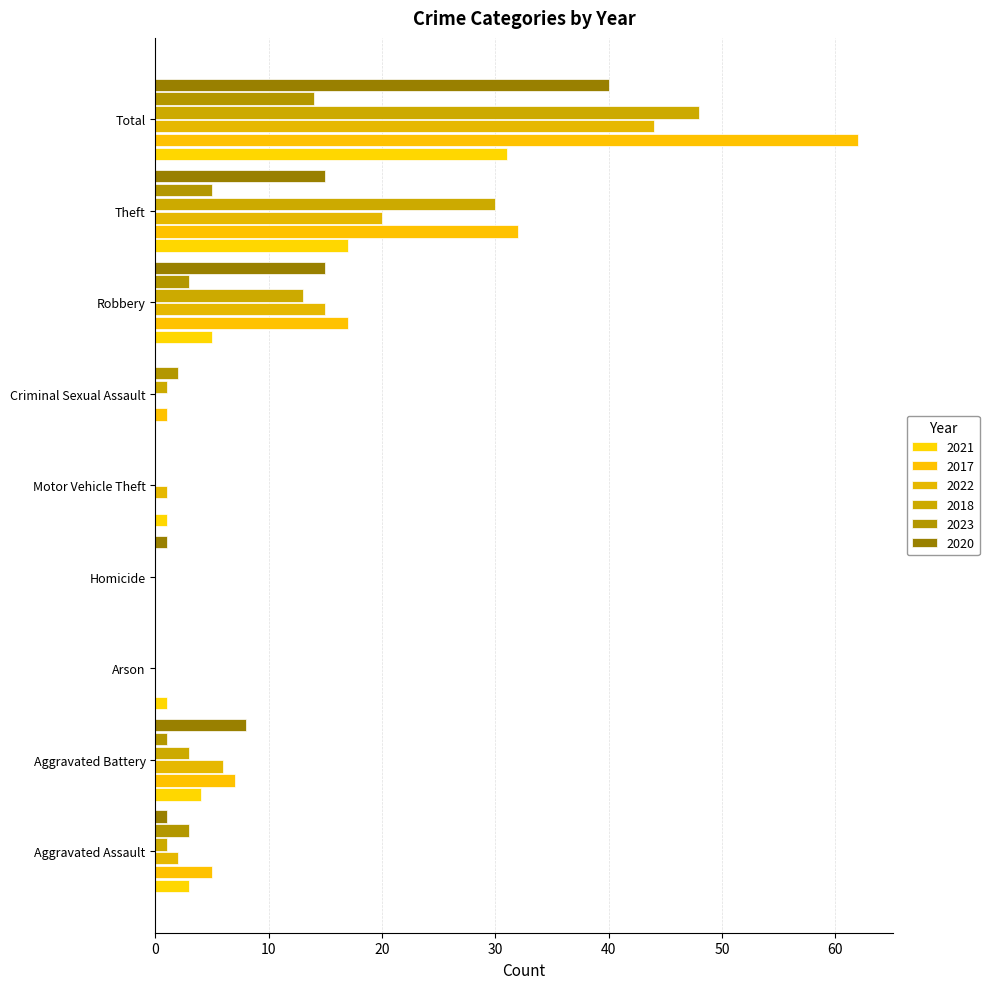

Reading left to right, what are all the values shown in this chart?

2021: 3	4	1	0	1	0	5	17	31
2017: 5	7	0	0	0	1	17	32	62
2022: 2	6	0	0	1	0	15	20	44
2018: 1	3	0	0	0	1	13	30	48
2023: 3	1	0	0	0	2	3	5	14
2020: 1	8	0	1	0	0	15	15	40